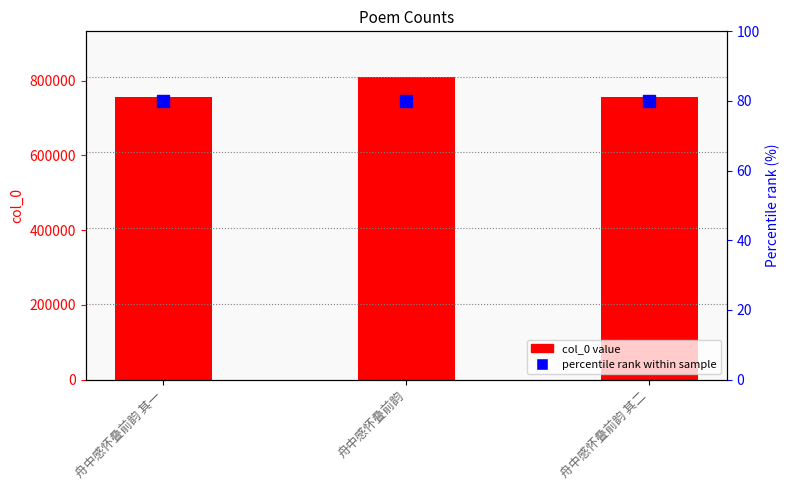

True or false: percentile rank (scaled) has a value of 305902.1 at 舟中感怀叠前韵 其一.

False